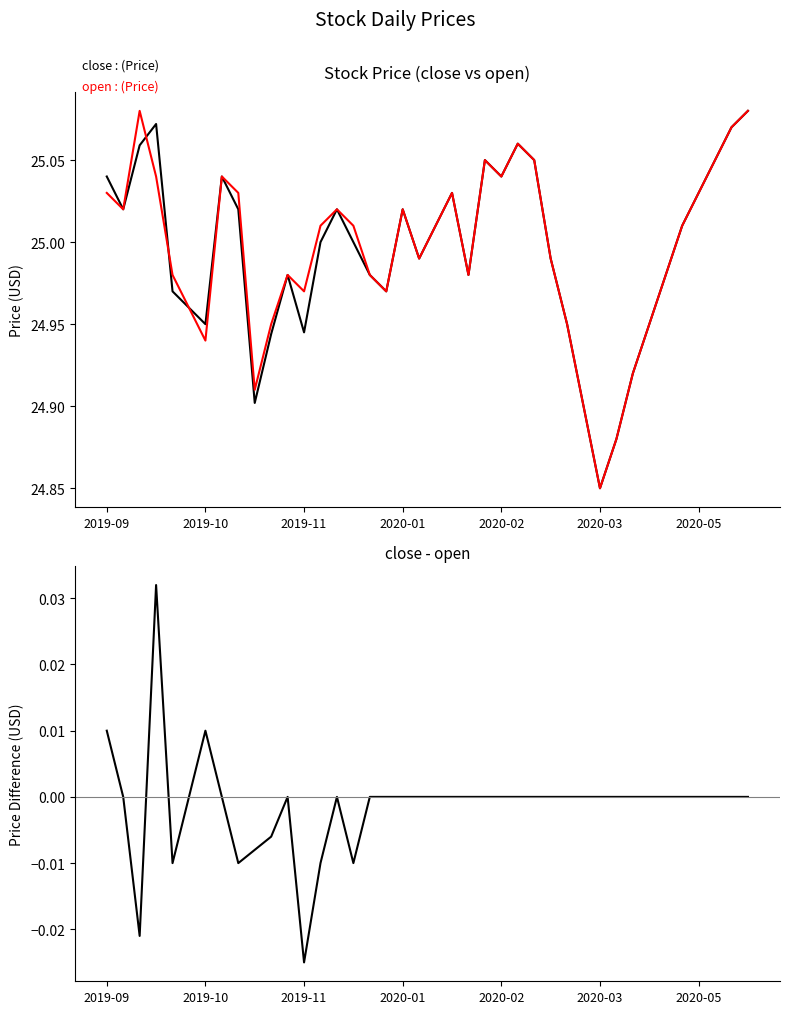

What is the difference between the maximum and second lowest values in the close series?

0.2